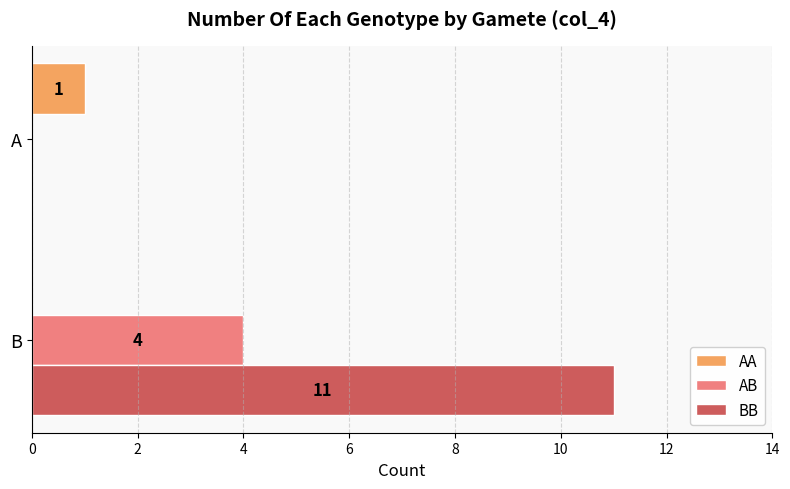

Where is AA nearest to the value 0?

B